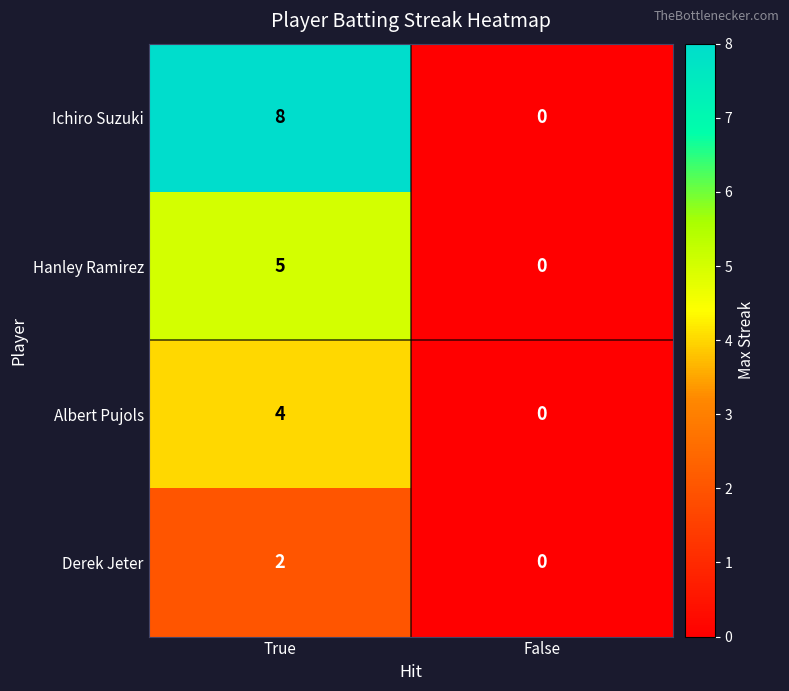

What is the sum of the Albert Pujols values at False and True?

4